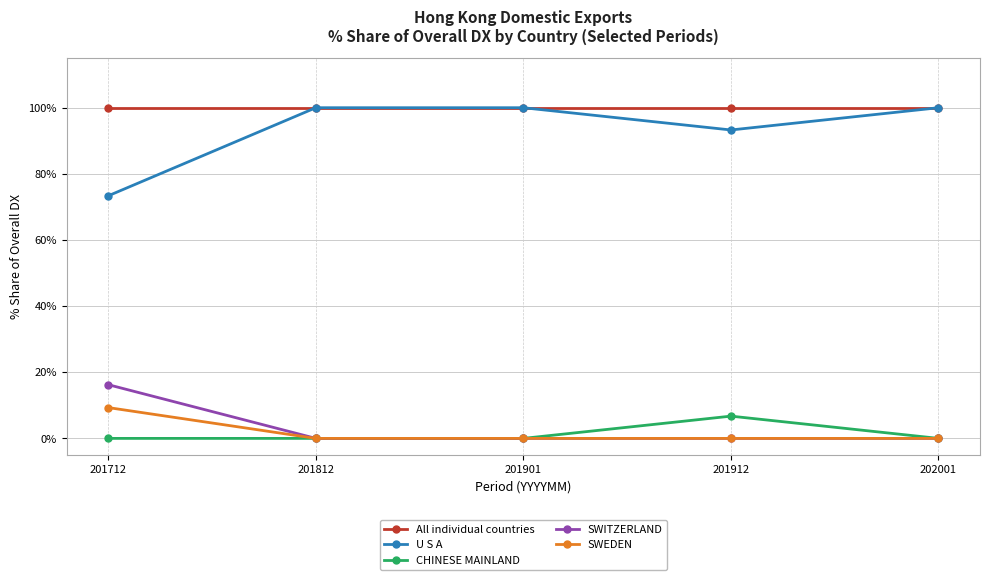

Reading left to right, what are all the values shown in this chart?

All individual countries: 100.0	100.0	100.0	100.0	100.0
U S A: 73.4	100.0	100.0	93.3	100.0
CHINESE MAINLAND: 0.0	0.0	0.0	6.7	0.0
SWITZERLAND: 16.2	0.0	0.0	0.0	0.0
SWEDEN: 9.3	0.0	0.0	0.0	0.0